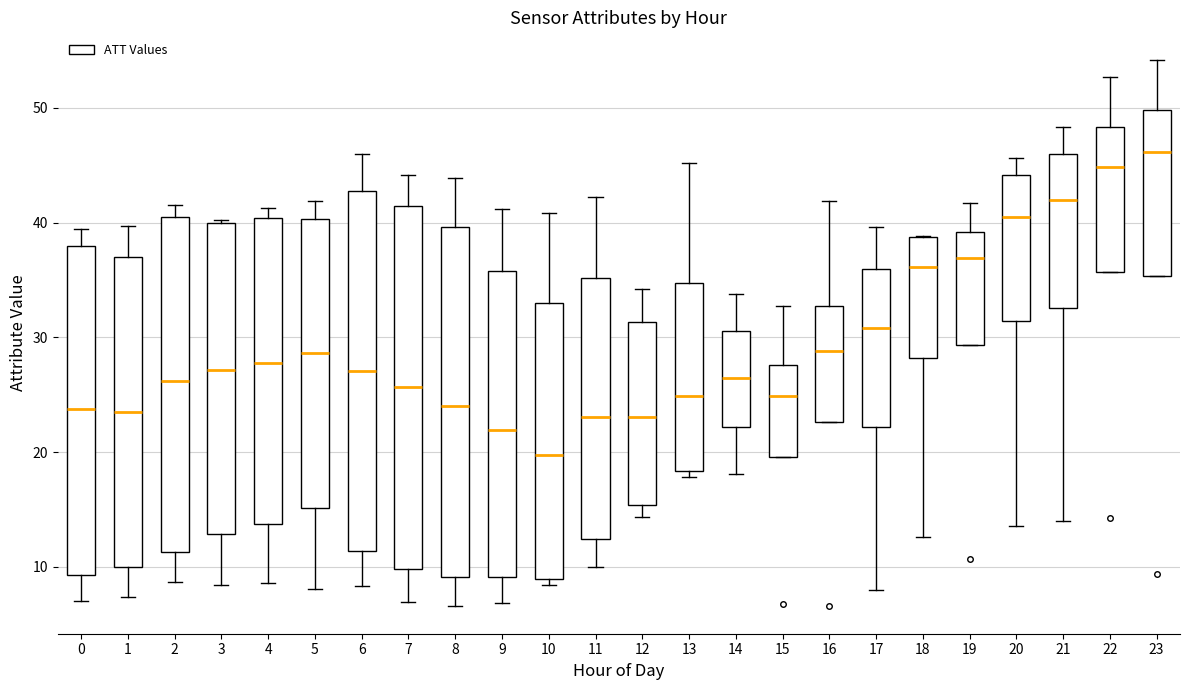

Where does the lower whisker of the box at x = 21 end on the y-axis? The values are not printed on the chart, so give them approximately, as read against the axis.

14